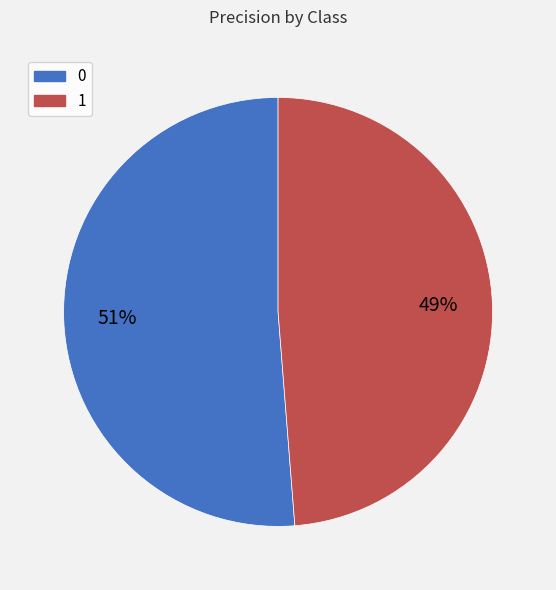

To the nearest percent, what percentage of the pie is 1?

49%